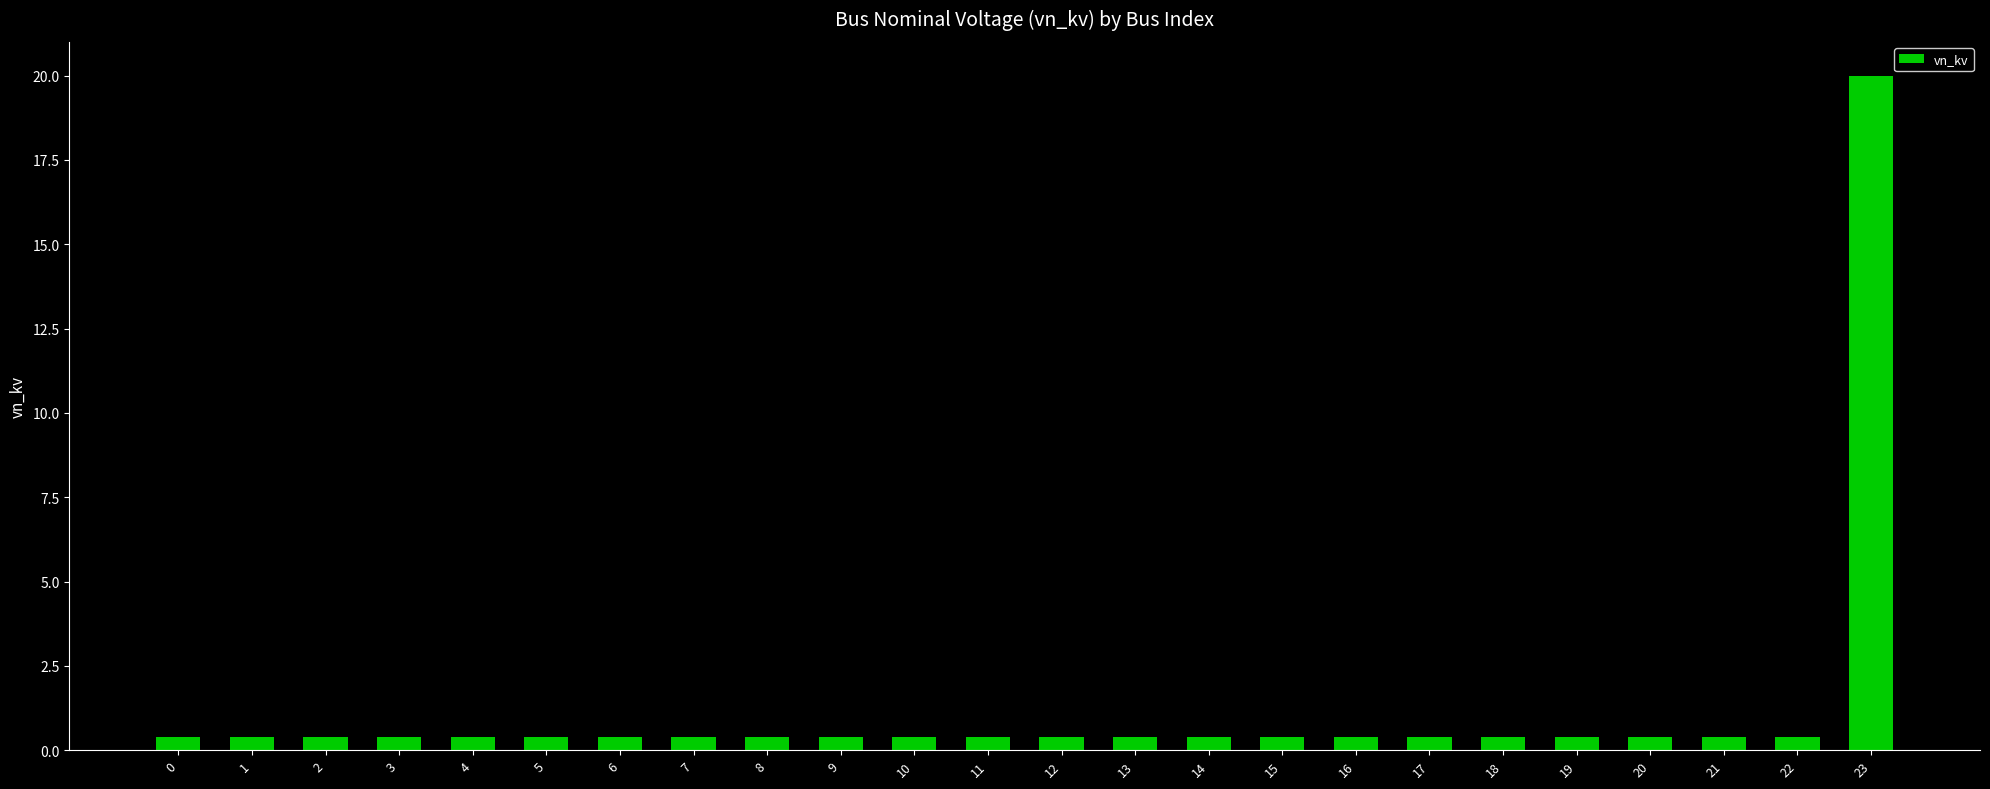

What is the difference between the maximum and minimum values?

19.6